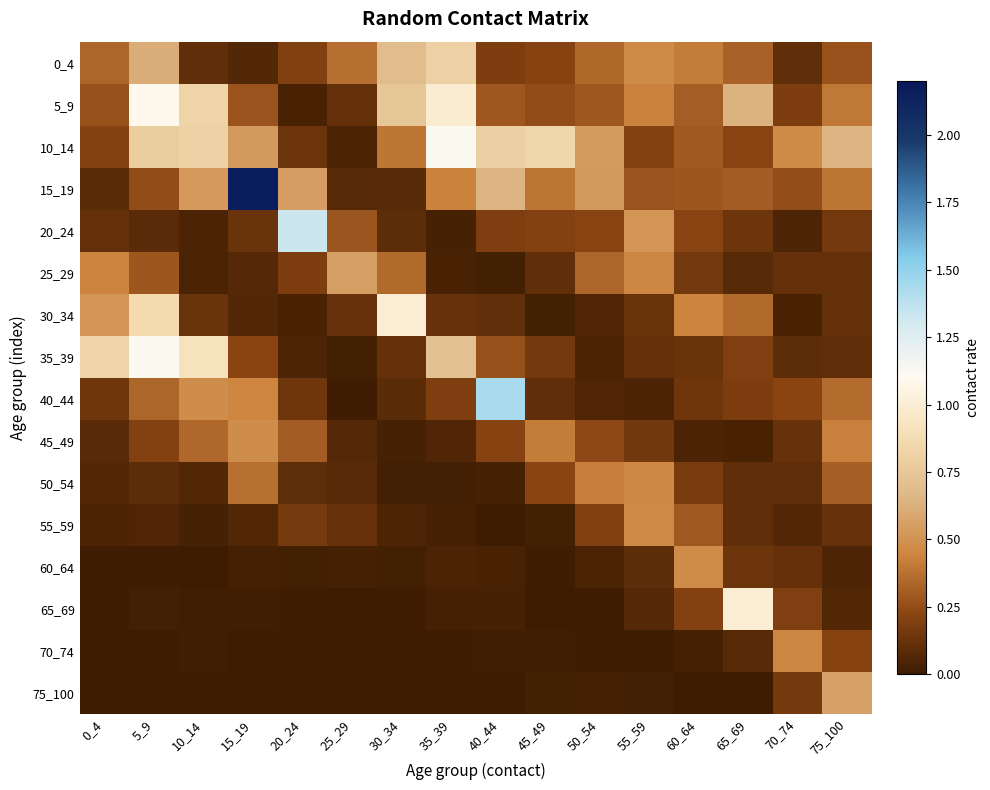

How many categories are shown in the chart?

16